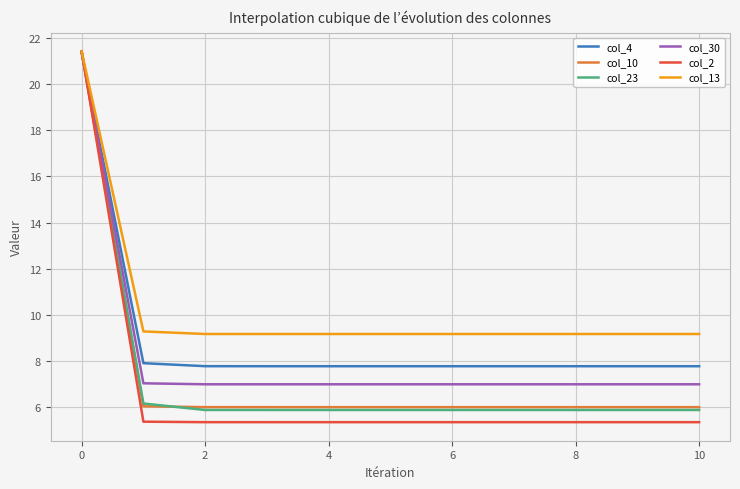

Which series has the largest range (max minus min)?

col_2